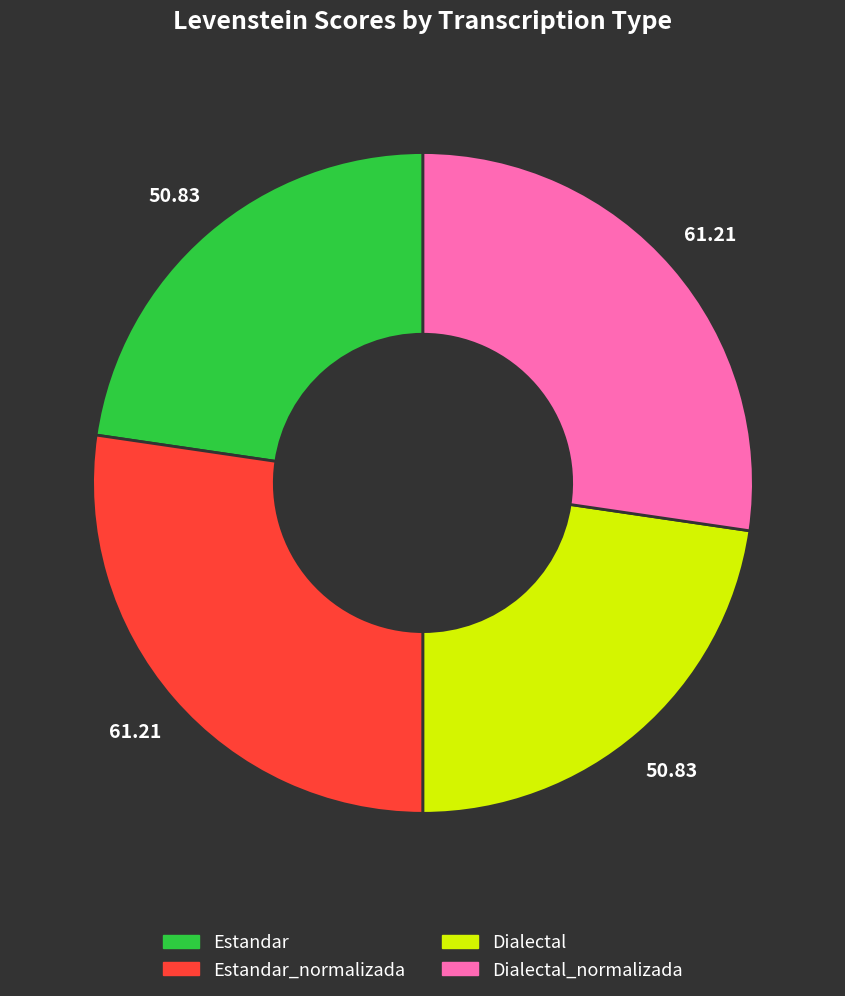

Is there a majority slice in this chart?

No